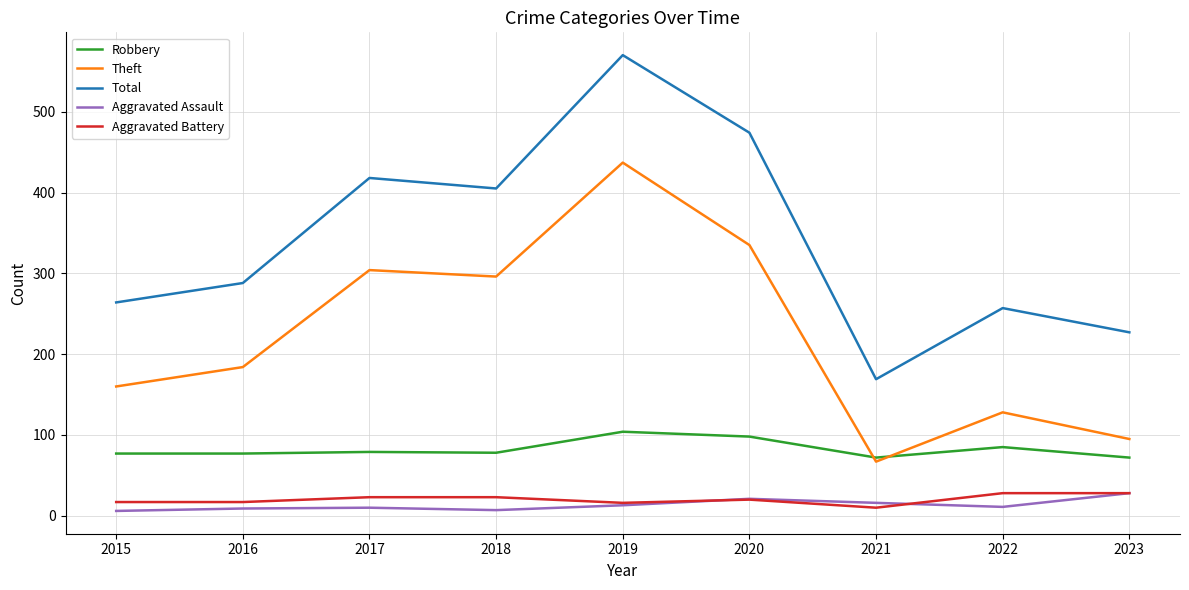

At how many categories does at least one series exceed 191?

8